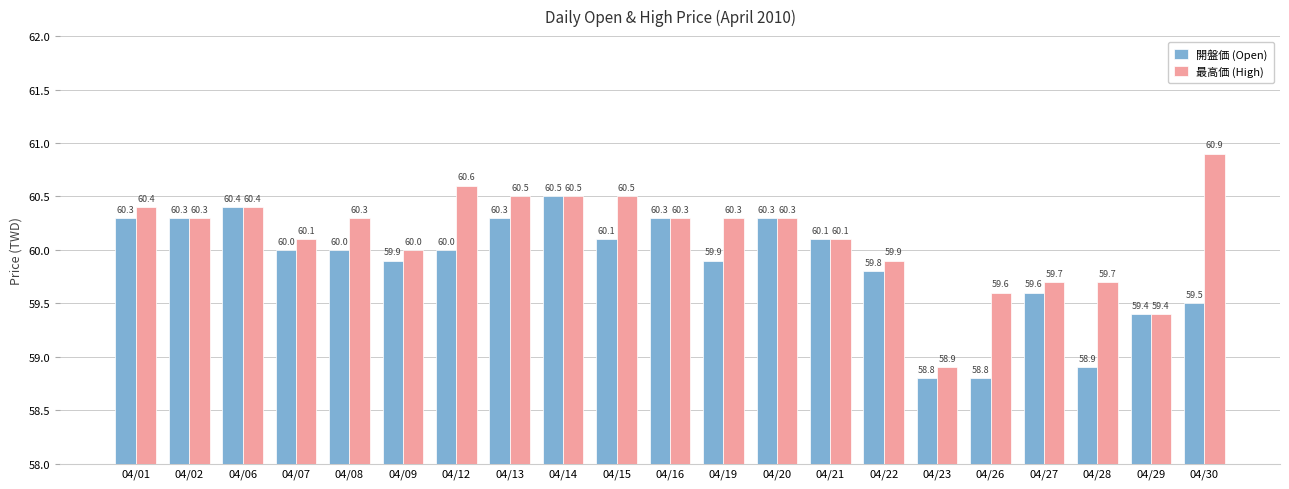

At which label does 開盤価 (Open) first exceed 60?

04/01